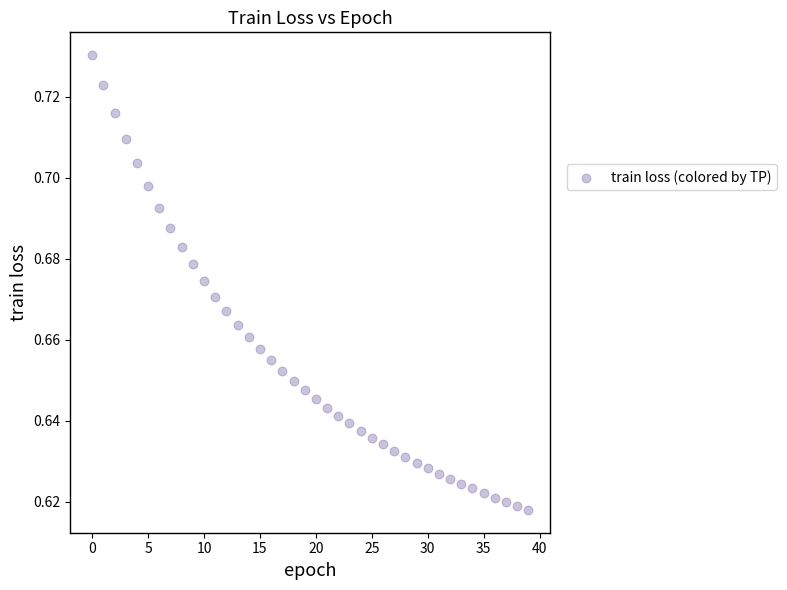

Count the number of points in this scatter plot.

40